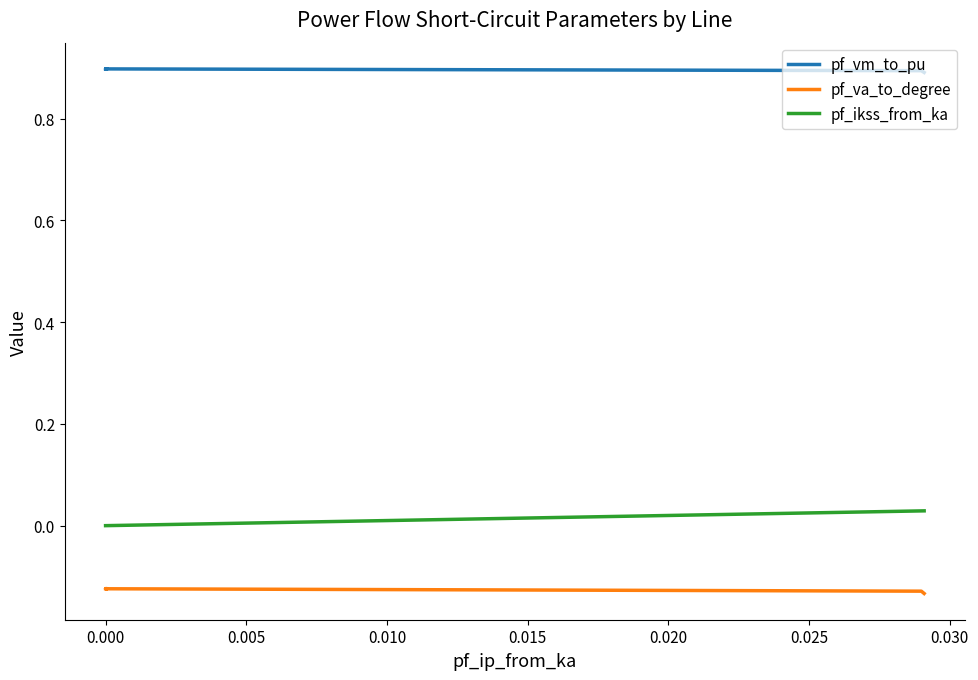

Which series has the largest total across all categories?

pf_vm_to_pu